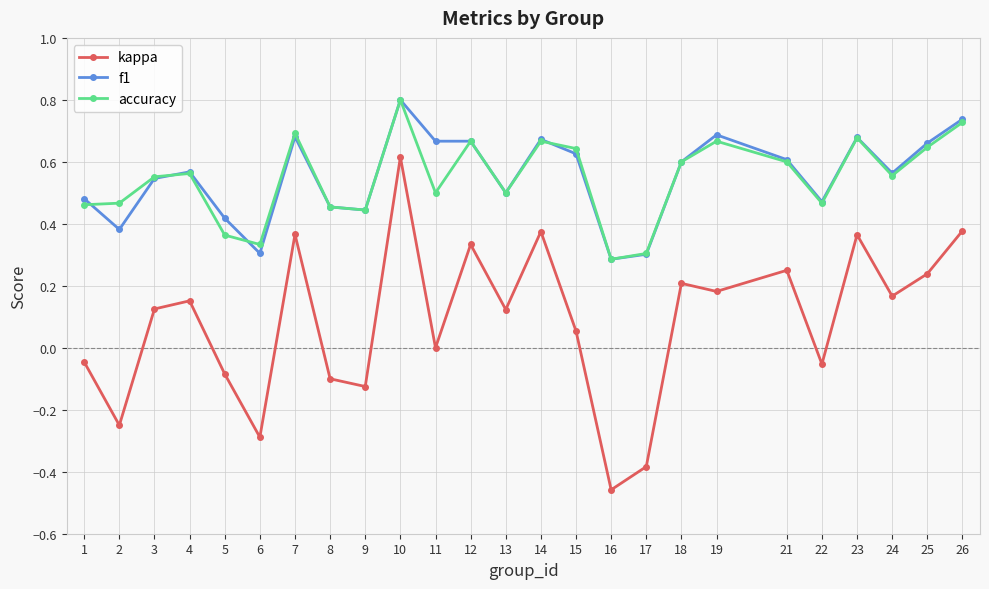

True or false: kappa and accuracy intersect in this chart.

False